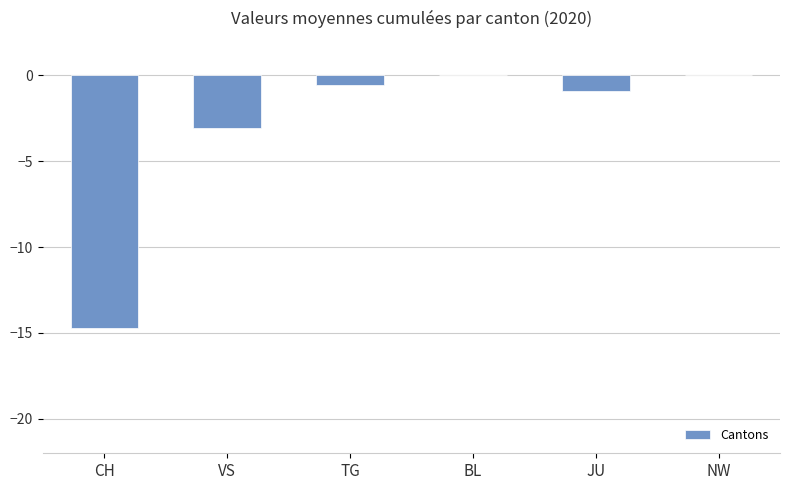

What is the sum of all values?

-19.3